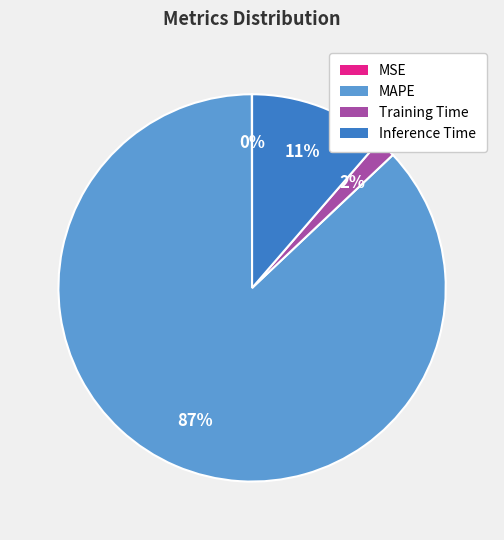

Do Inference Time and MAPE together represent more than half of the pie?

Yes